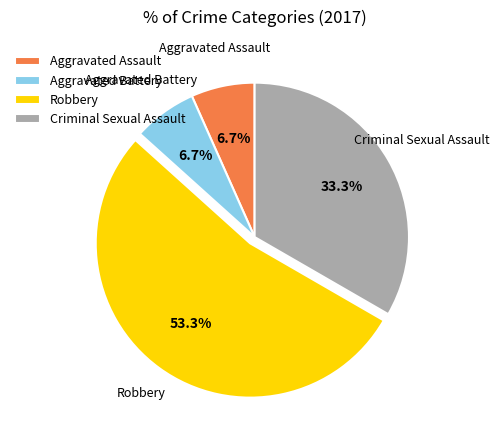

To the nearest percent, what is the average slice percentage?

25%